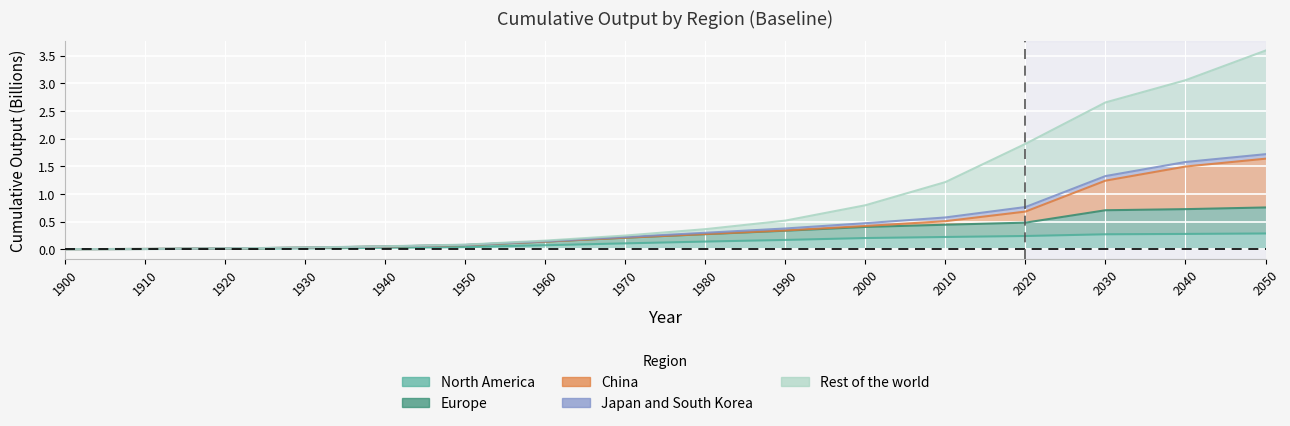

How many values in the Rest of the world series exceed 0?

15